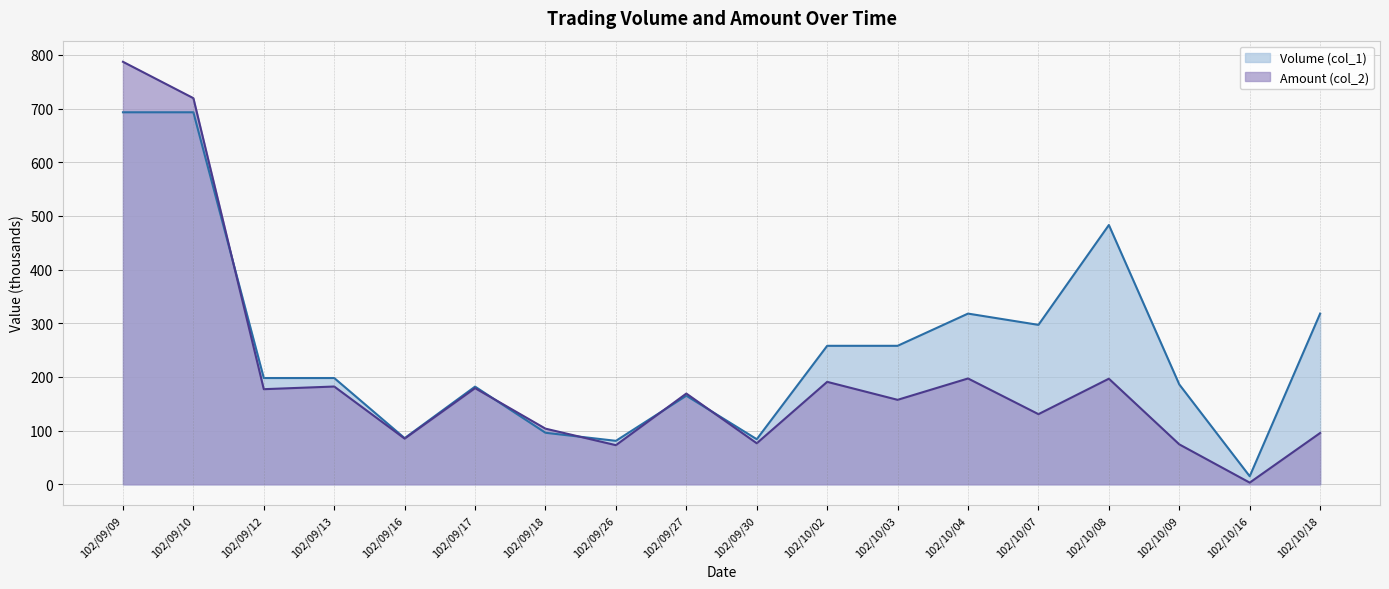

True or false: Volume (col_1) has more than 1 interior local peaks.

True